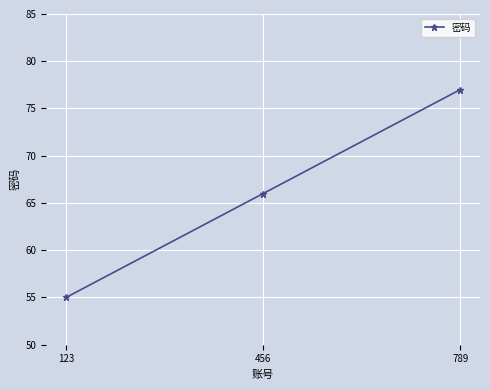

Read the value at 456.

66